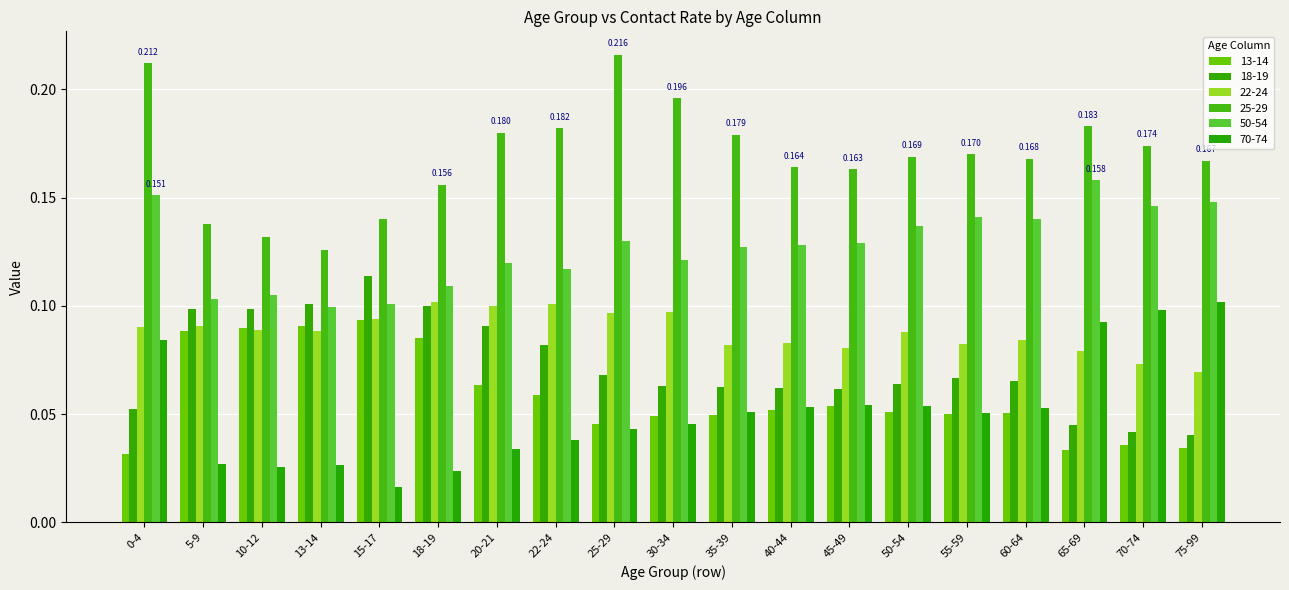

At which label is 22-24 closest to 0?

75-99